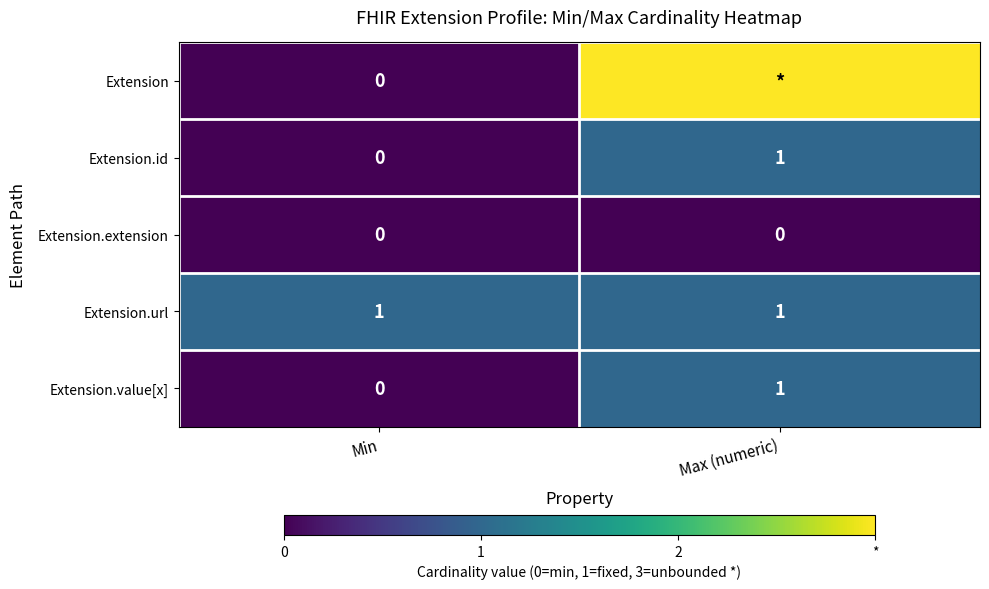

The value of Extension.url at Min is 1. True or false?

True